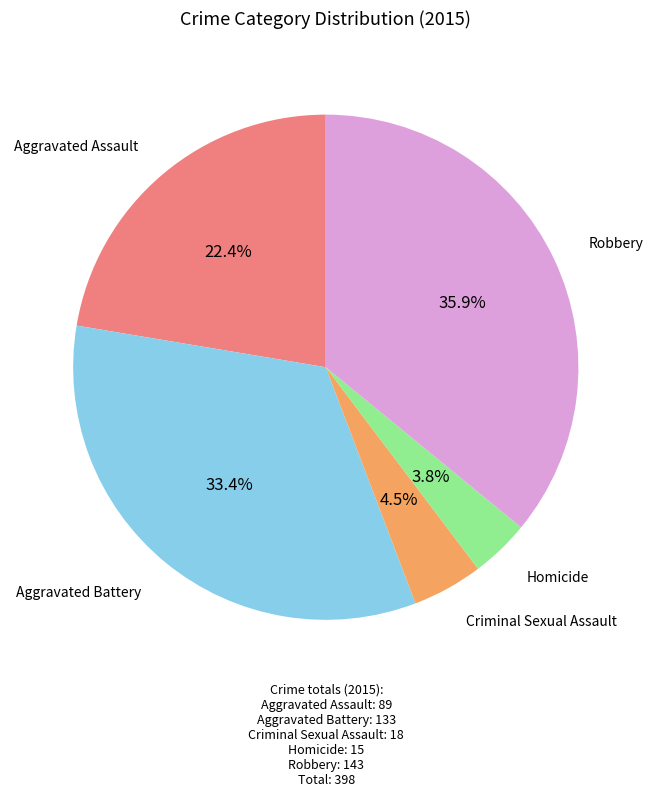

How many segments does this pie chart have?

5